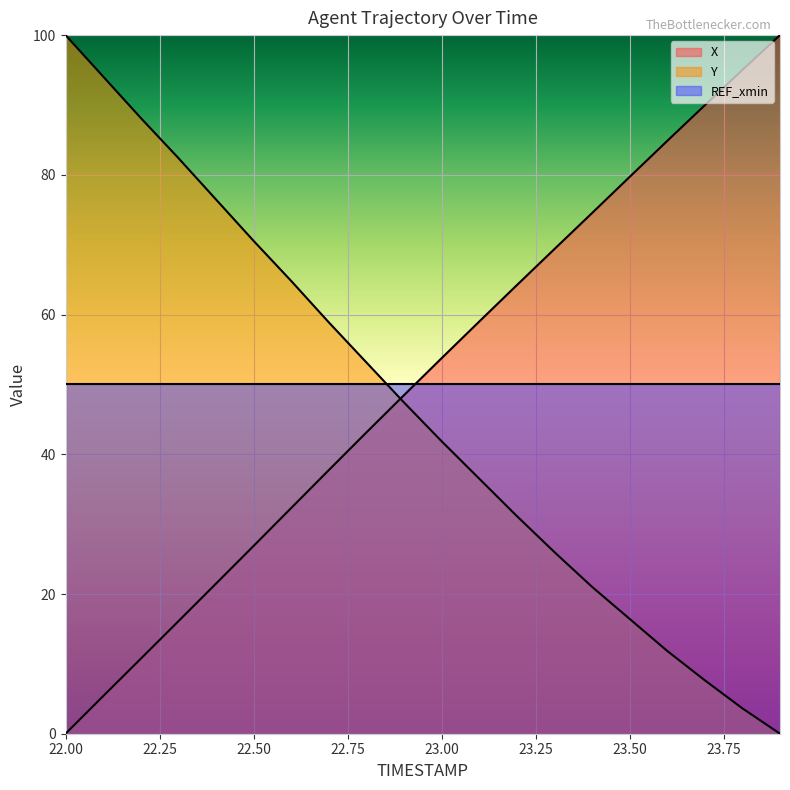

Reading right to left, transcribe all the data shown in this chart.

X: 23.9=100.0	23.8=95.0	23.7=90.0	23.6=84.8	23.5=79.7	23.4=74.5	23.3=69.4	23.2=64.2	23.1=59.0	23.0=53.8	22.9=48.5	22.8=43.1	22.7=37.7	22.6=32.3	22.5=26.9	22.4=21.5	22.3=16.1	22.2=10.7	22.1=5.4	22.0=0.0
Y: 23.9=0.0	23.8=3.6	23.7=7.6	23.6=11.9	23.5=16.4	23.4=21.0	23.3=26.0	23.2=31.2	23.1=36.5	23.0=41.9	22.9=47.4	22.8=53.2	22.7=58.9	22.6=64.8	22.5=70.6	22.4=76.5	22.3=82.4	22.2=88.1	22.1=94.1	22.0=100.0